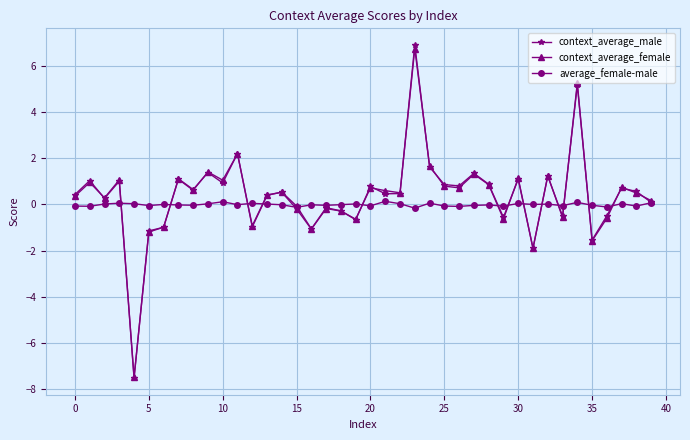

What is the sum of all context_average_female values?

14.8